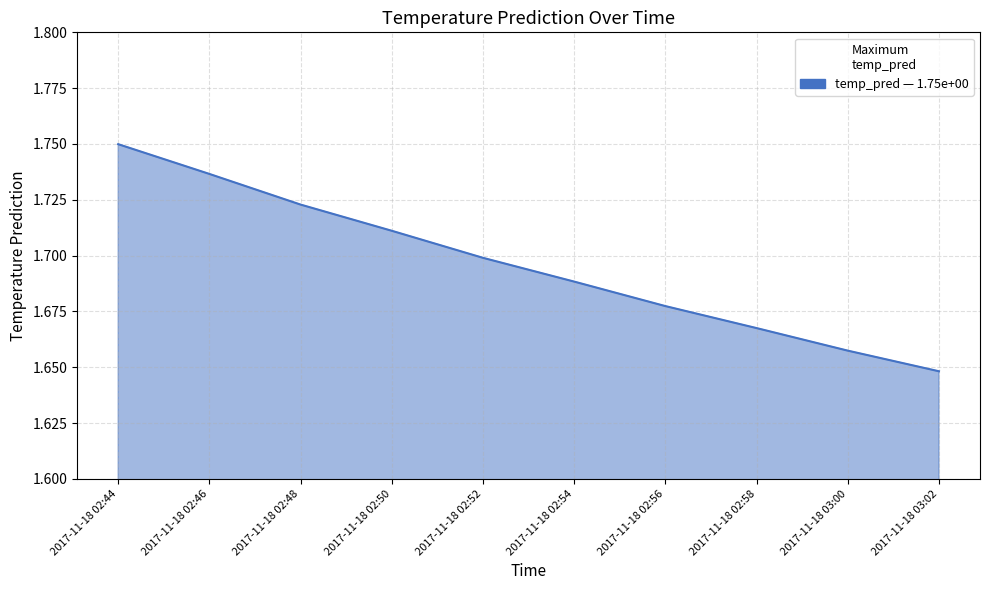

Count the values in the range 1 to 2.

10